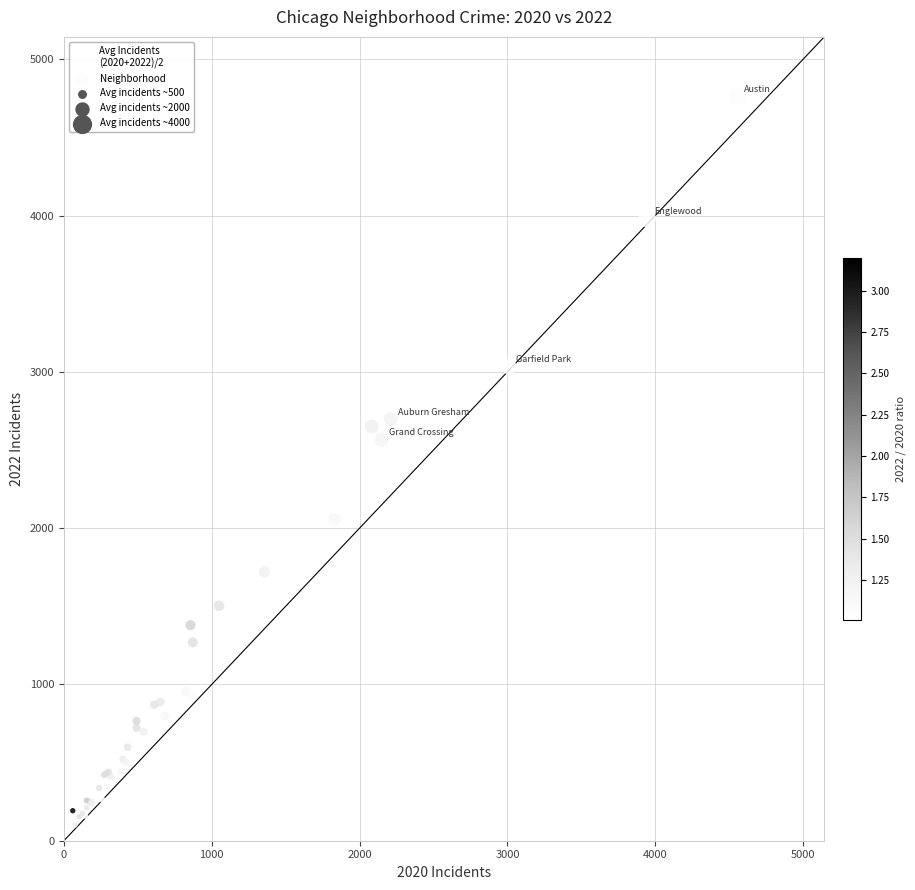

What Y value in the scatter plot is closest to 2430?

2566